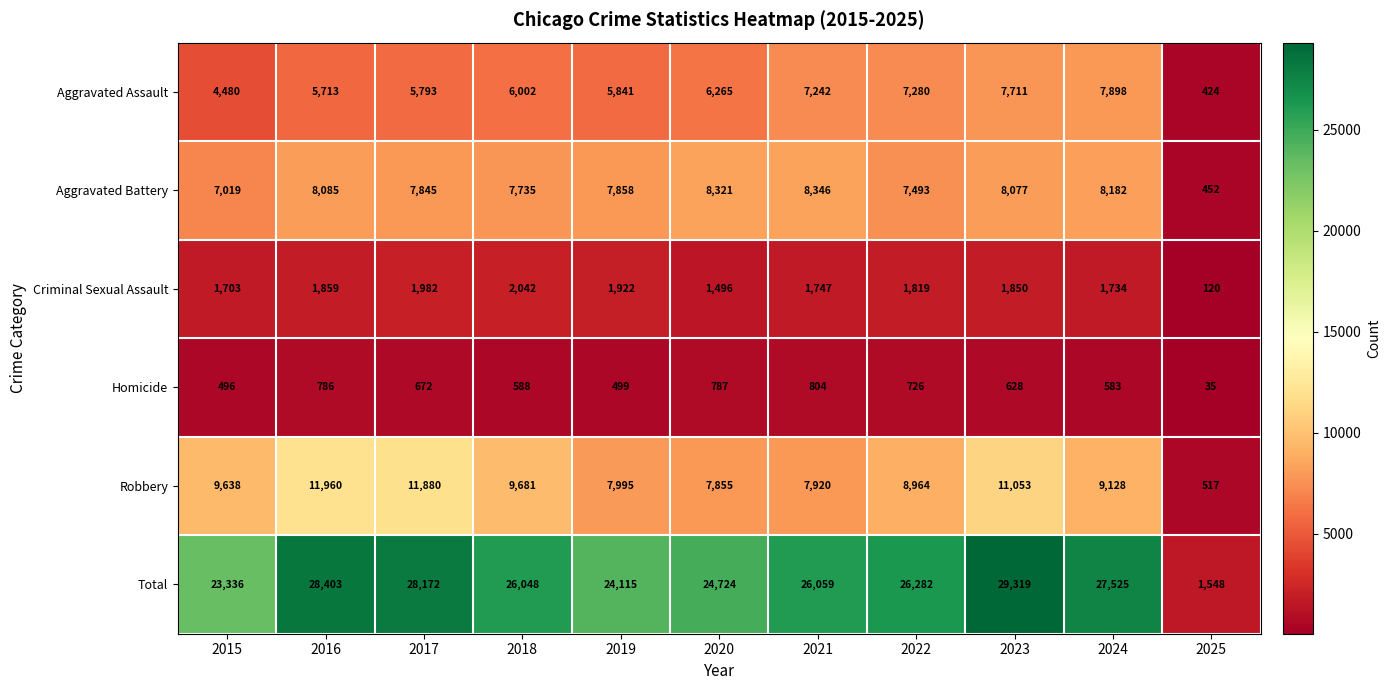

At which label is Aggravated Assault closest to 4161?

2015